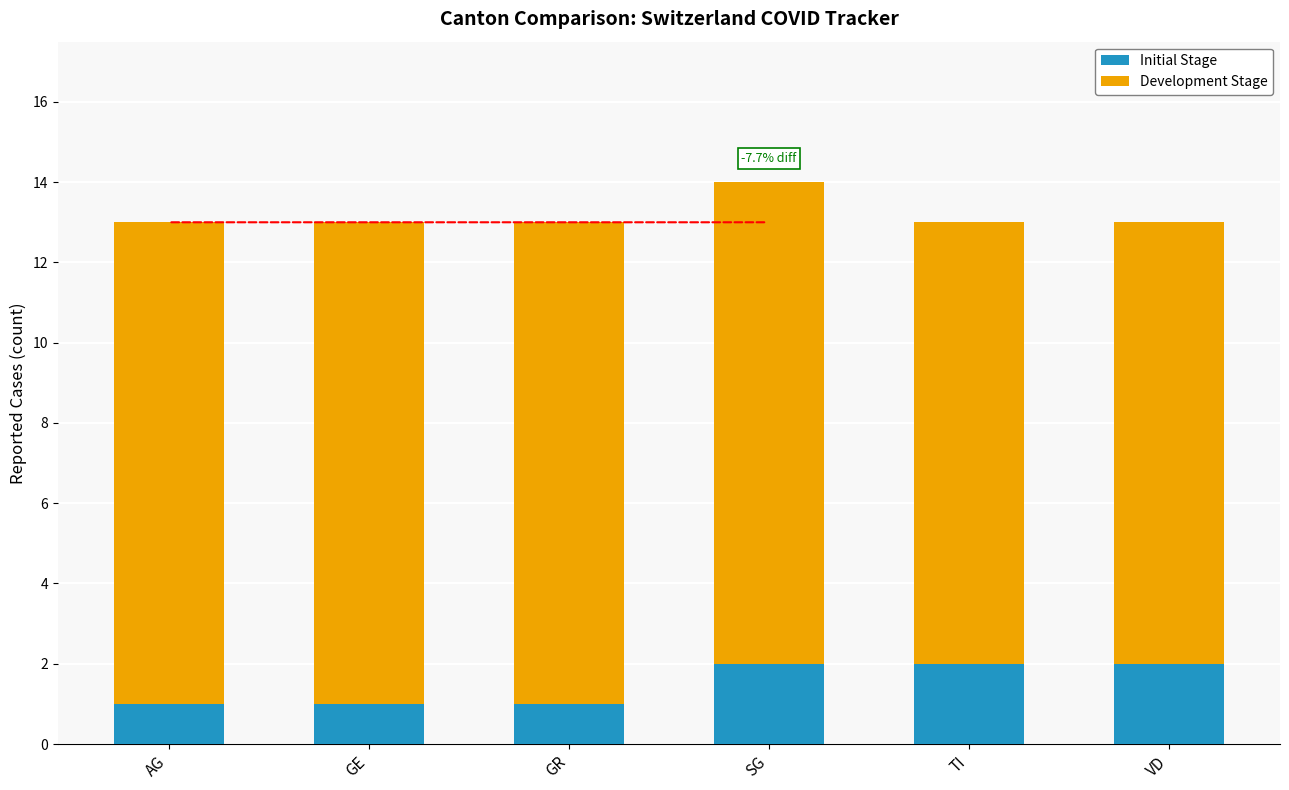

At which category is the sum across all series the highest?

SG